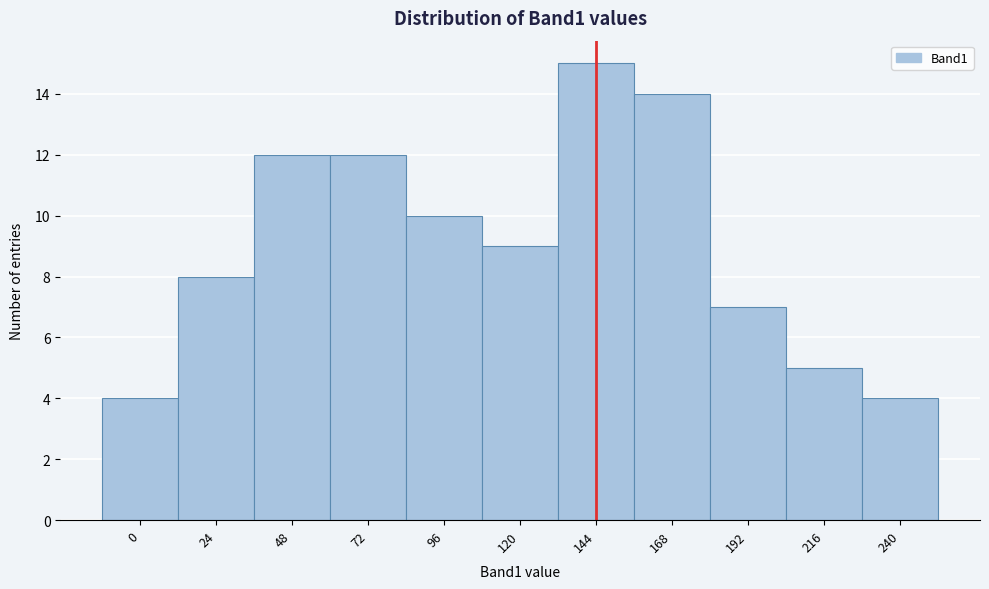

Reading left to right, list all the values displayed in this chart.

0=4	24=8	48=12	72=12	96=10	120=9	144=15	168=14	192=7	216=5	240=4